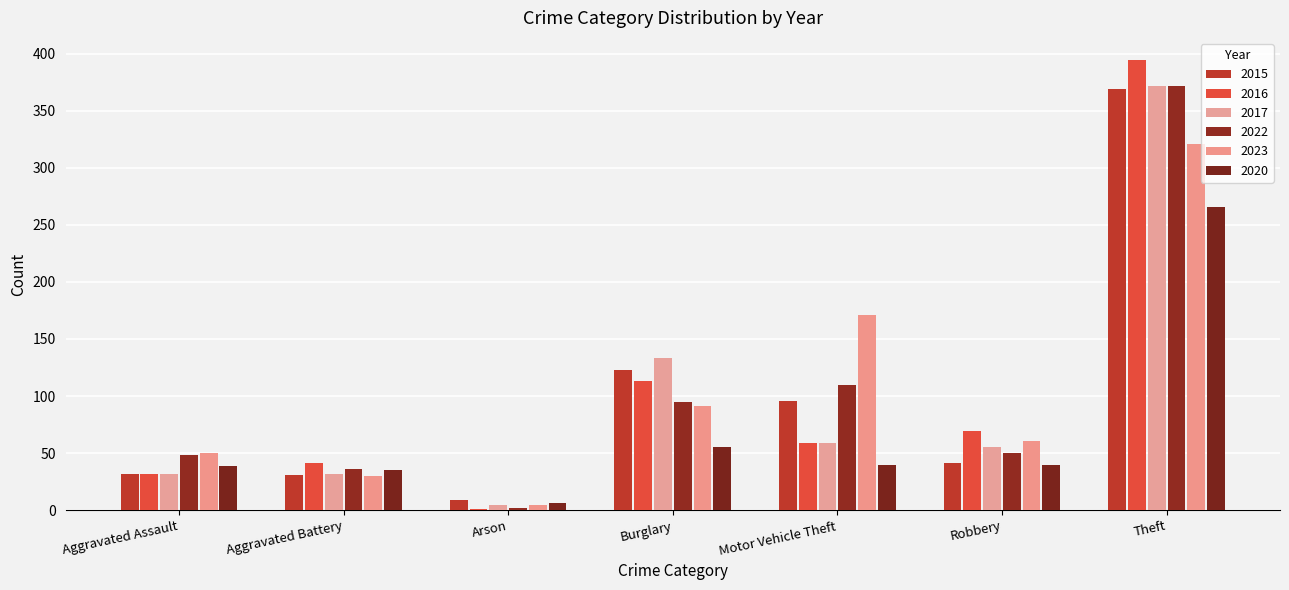

Reading right to left, transcribe all the data shown in this chart.

2016: 714	394	69	59	2	3	113	1	41	32
2023: 741	321	61	171	3	9	91	5	30	50
2015: 713	369	41	96	3	9	123	9	31	32
2017: 697	372	55	59	2	7	133	5	32	32
2022: 722	372	50	110	2	7	95	2	36	48
2020: 491	266	40	40	4	6	55	6	35	39